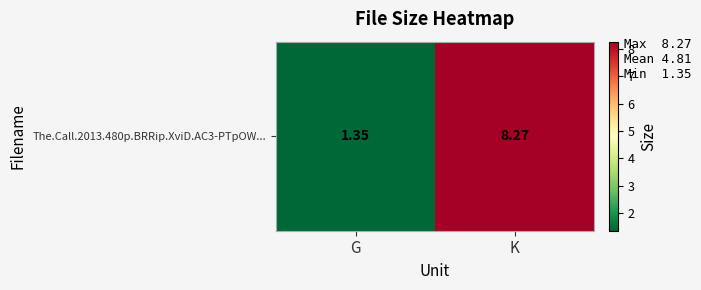

List the labels in order of value, smallest first.

G, K